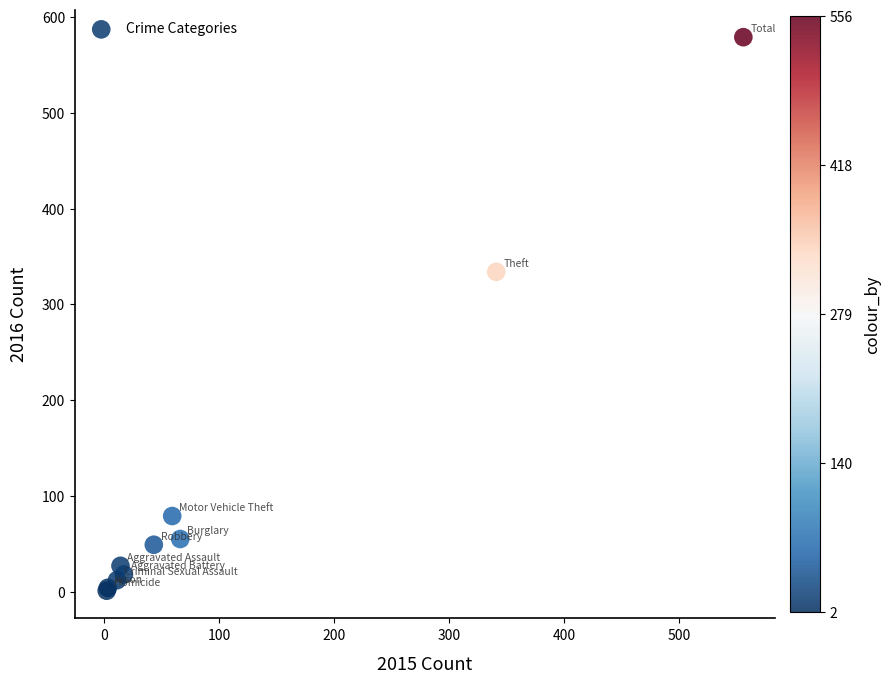

What Y value in the scatter plot is closest to 290?

334